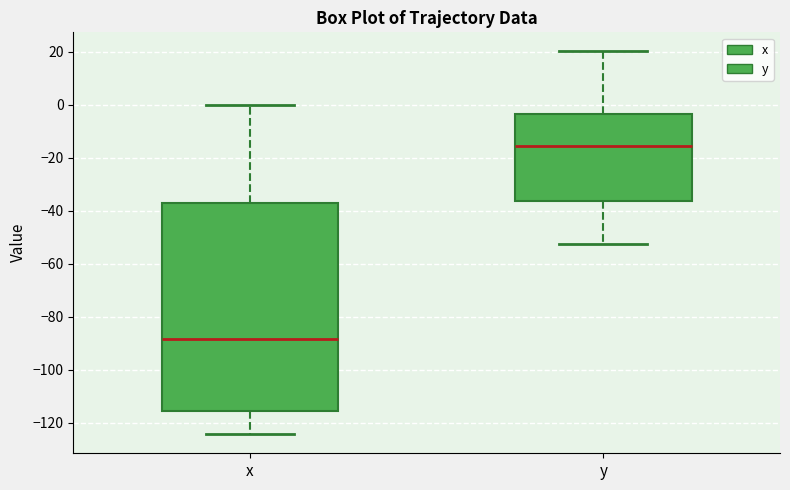

Where does the lower whisker of the box for y end on the y-axis? The values are not printed on the chart, so give them approximately, as read against the axis.

-52